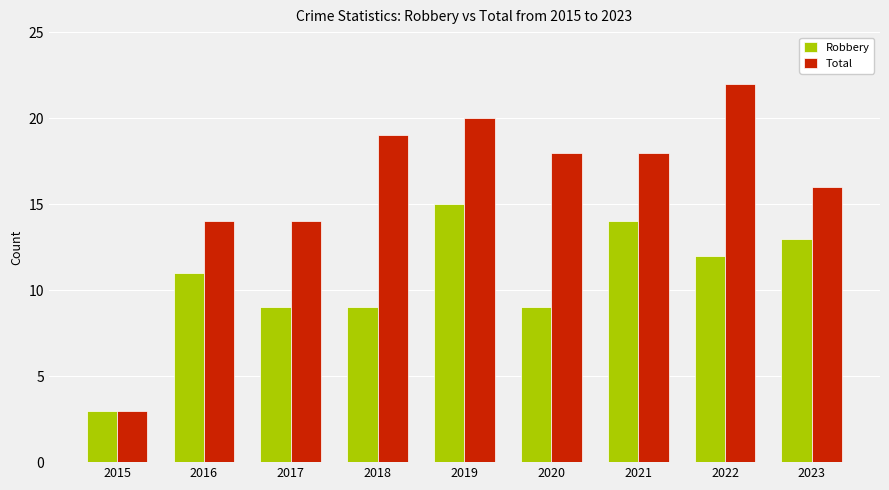

What is the value of the Robbery bar at the 2nd from the left?

11